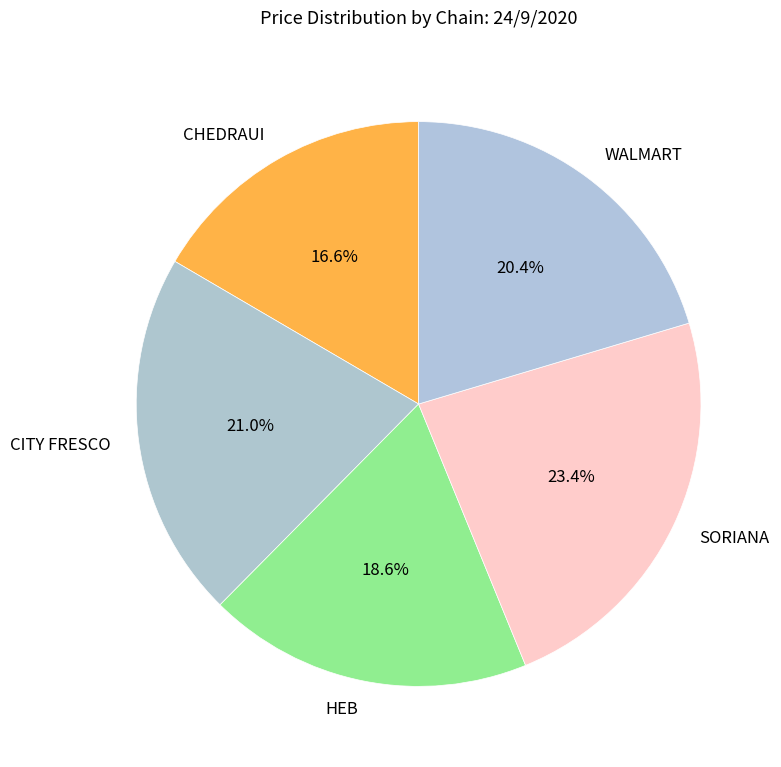

Between HEB and SORIANA, which is larger?

SORIANA